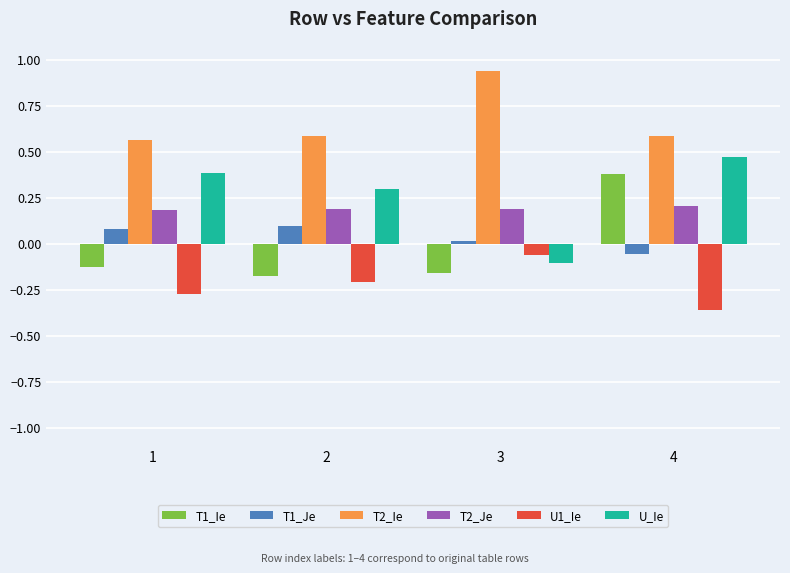

Which series changed the most between 3 and 4?

U_Ie